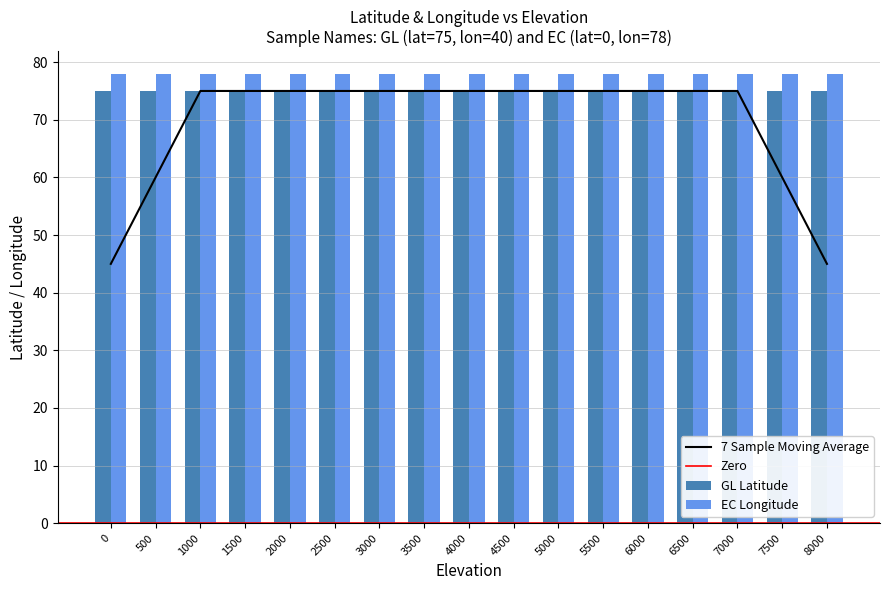

Reading left to right, extract all data points from this chart.

Latitude: 0=75	500=75	1000=75	1500=75	2000=75	2500=75	3000=75	3500=75	4000=75	4500=75	5000=75	5500=75	6000=75	6500=75	7000=75	7500=75	8000=75	0=0	500=0	1000=0	1500=0	2000=0	2500=0	3000=0	3500=0	4000=0	4500=0	5000=0	5500=0	6000=0	6500=0	7000=0	7500=0	8000=0
Longitude: 0=40	500=40	1000=40	1500=40	2000=40	2500=40	3000=40	3500=40	4000=40	4500=40	5000=40	5500=40	6000=40	6500=40	7000=40	7500=40	8000=40	0=78	500=78	1000=78	1500=78	2000=78	2500=78	3000=78	3500=78	4000=78	4500=78	5000=78	5500=78	6000=78	6500=78	7000=78	7500=78	8000=78